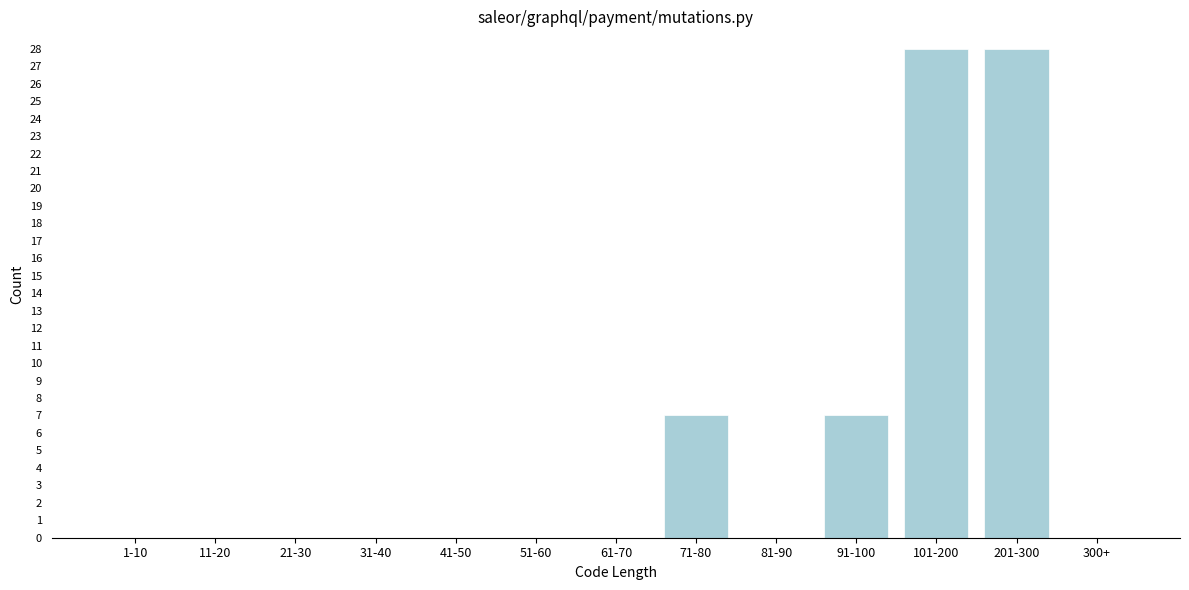

Reading left to right, transcribe all the data shown in this chart.

1-10=0	11-20=0	21-30=0	31-40=0	41-50=0	51-60=0	61-70=0	71-80=7	81-90=0	91-100=7	101-200=28	201-300=28	300+=0